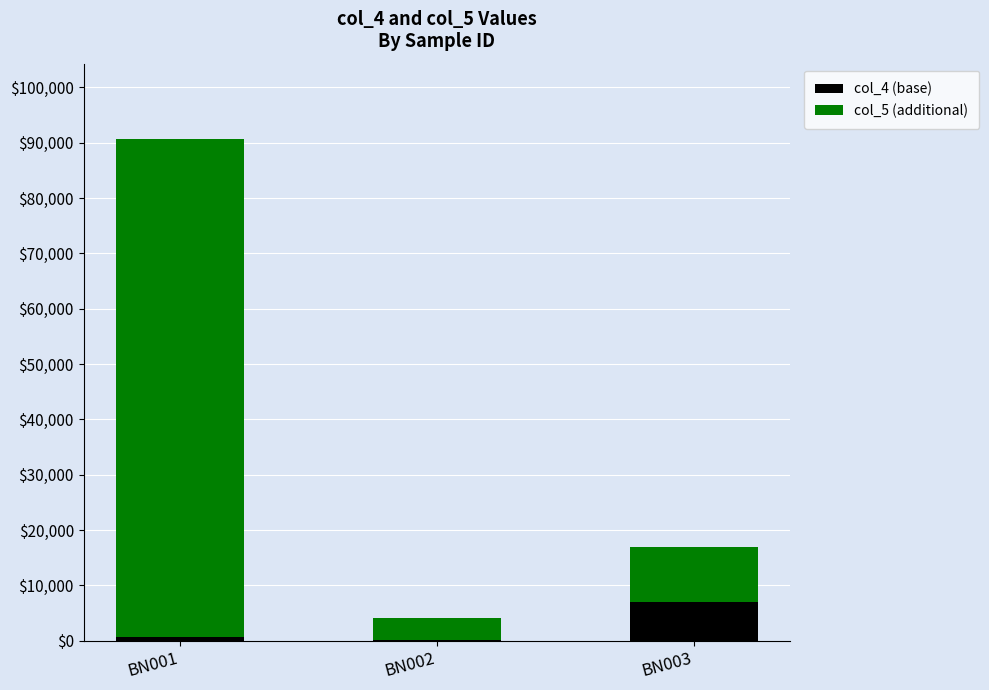

The value of col_4 (base) at BN003 is 7000. True or false?

True